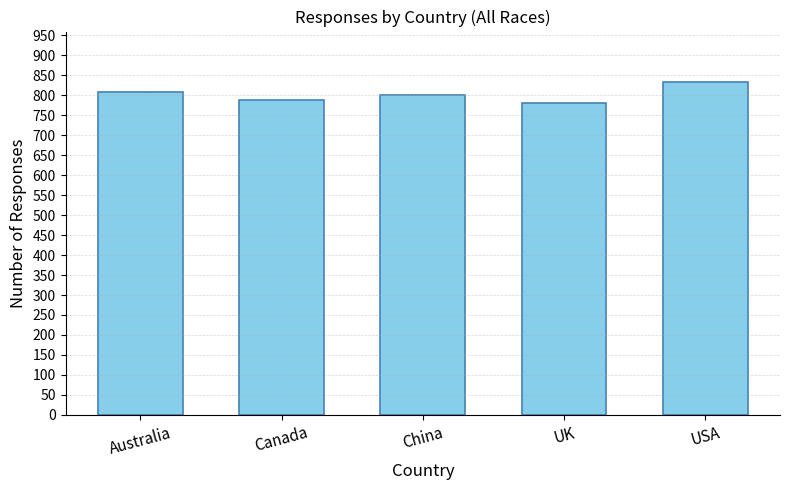

What is the average value?

803